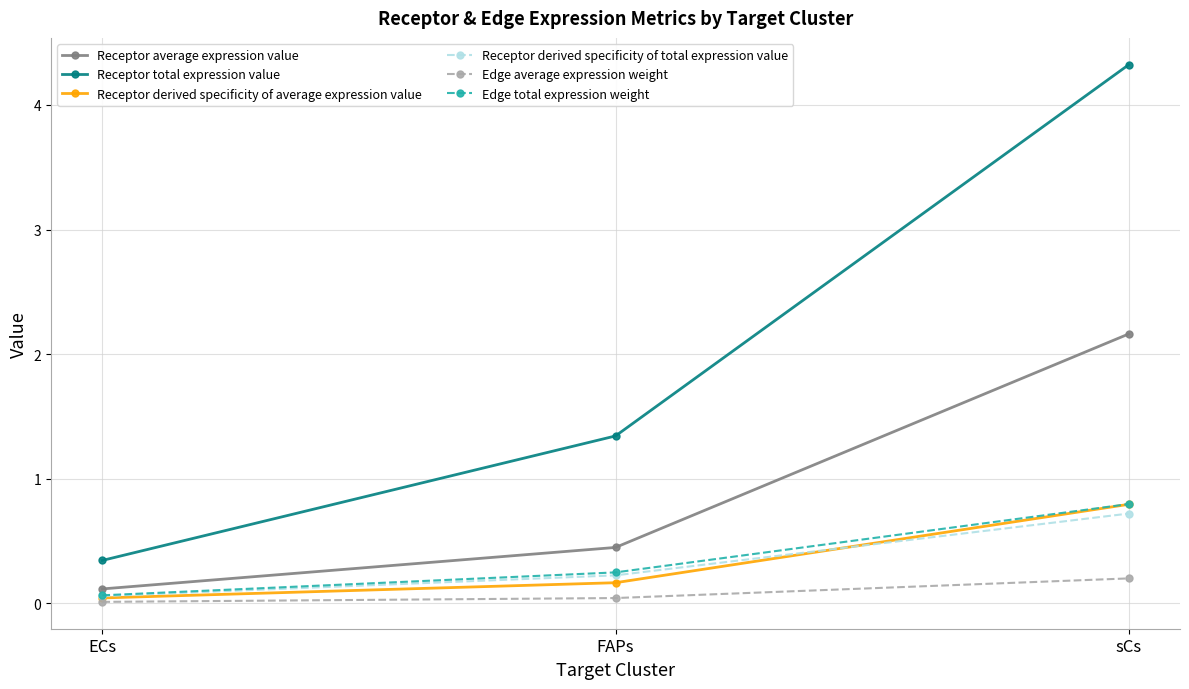

Which category has the lowest value in the Edge total expression weight series?

ECs